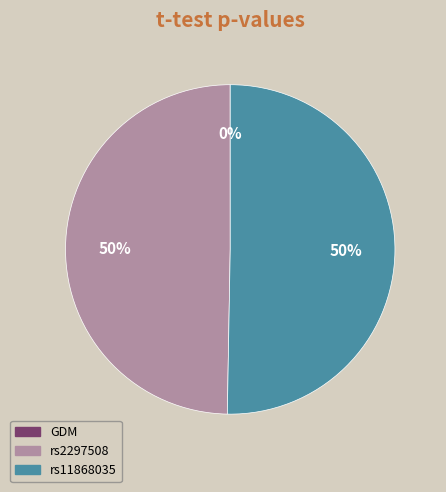

To the nearest percent, what is the combined percentage of rs2297508 and rs11868035?

100%